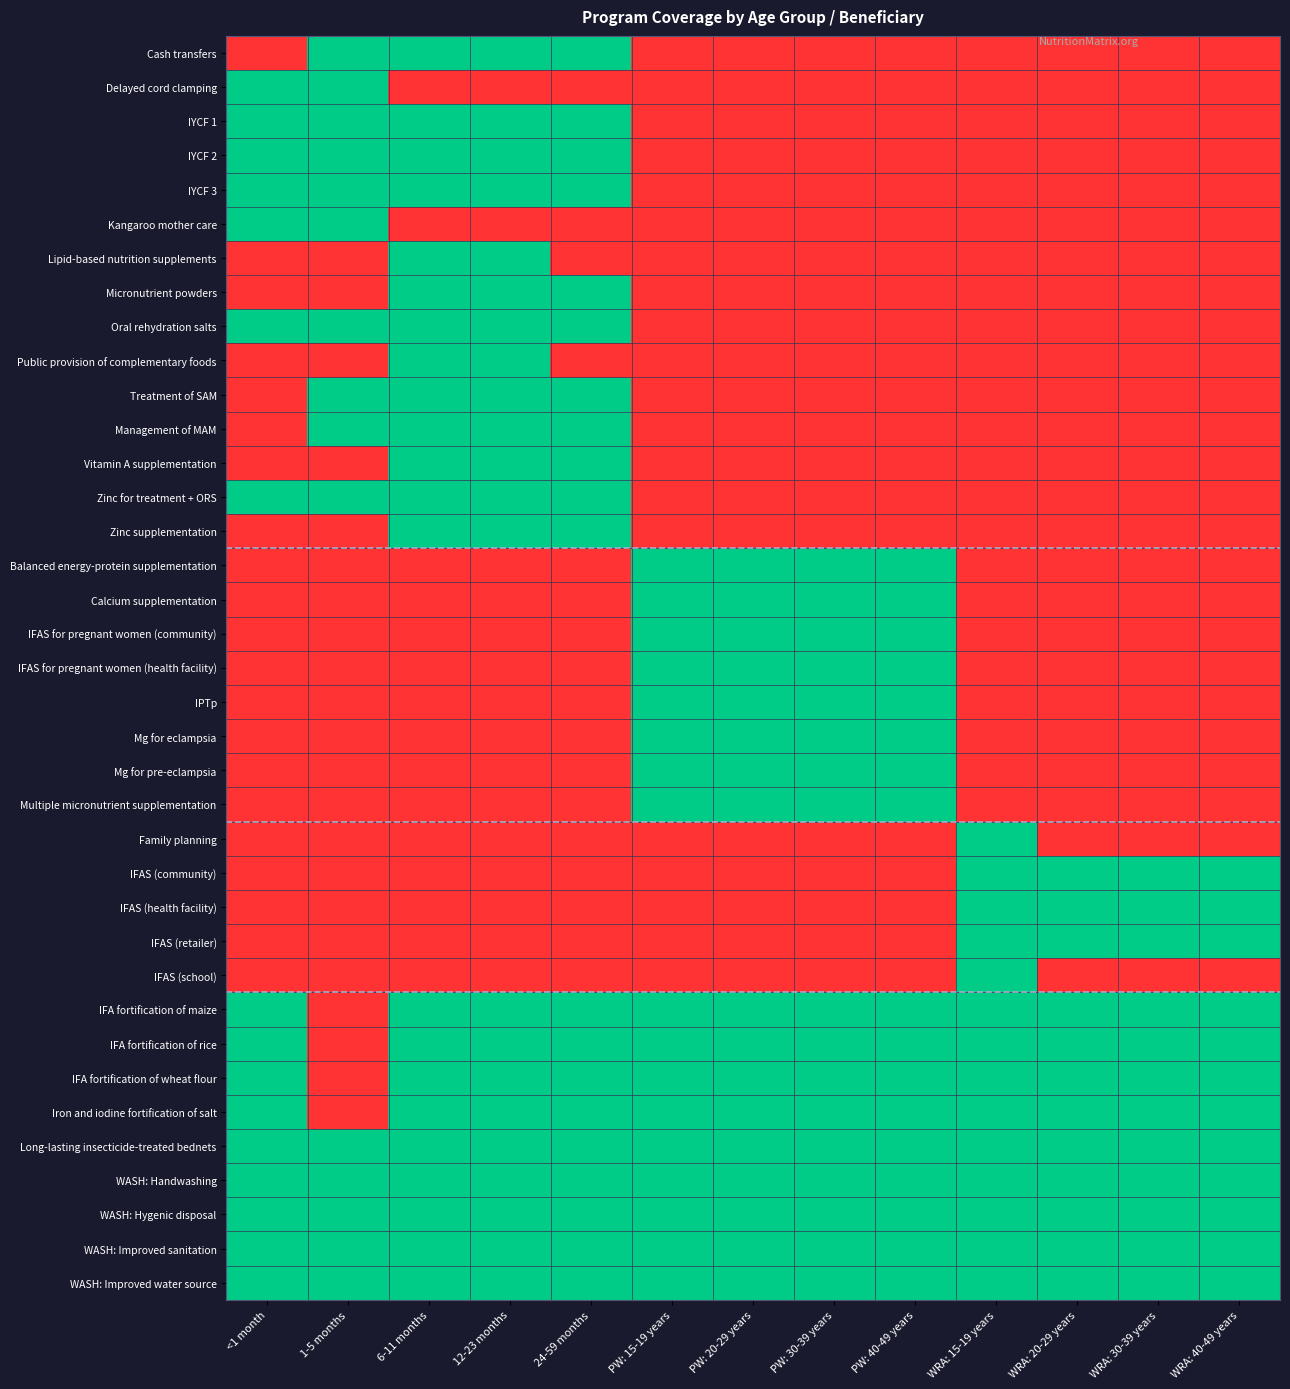

Which series changed the most between 12-23 months and 24-59 months?

Lipid-based nutrition supplements